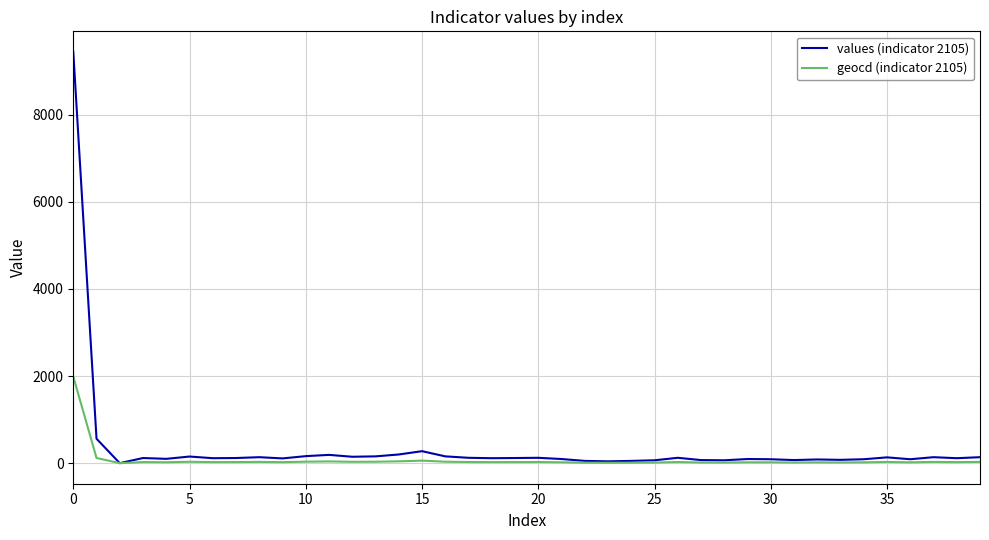

Which series has the largest range (max minus min)?

values (indicator 2105)